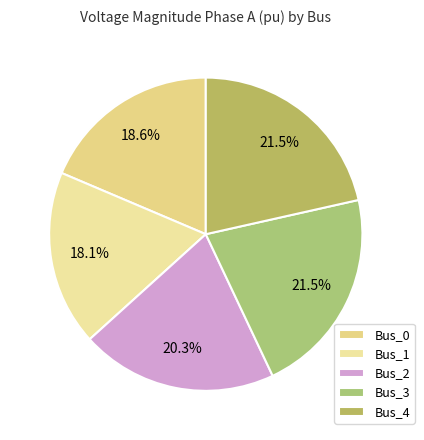

How much of the chart is everything except Bus_0?

81.4%